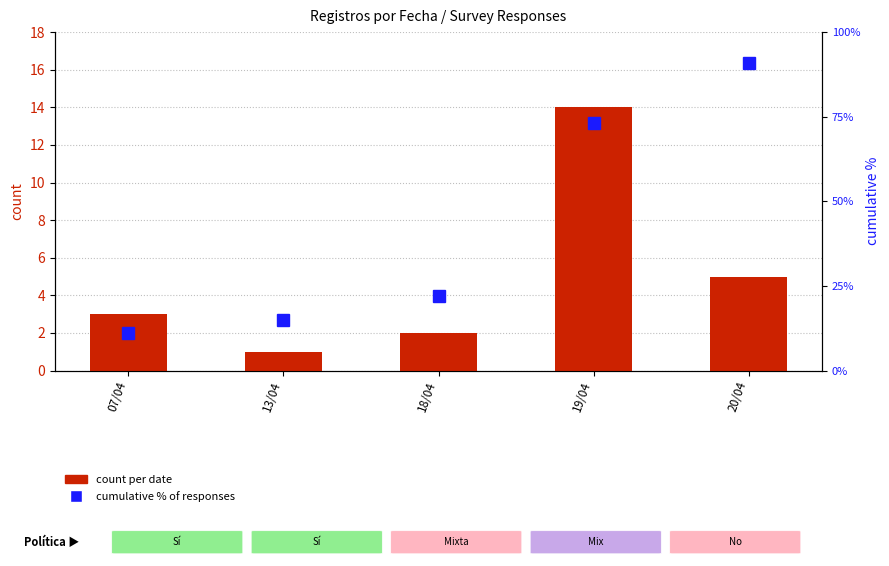

Which has a higher value, 19/04 or 20/04?

19/04